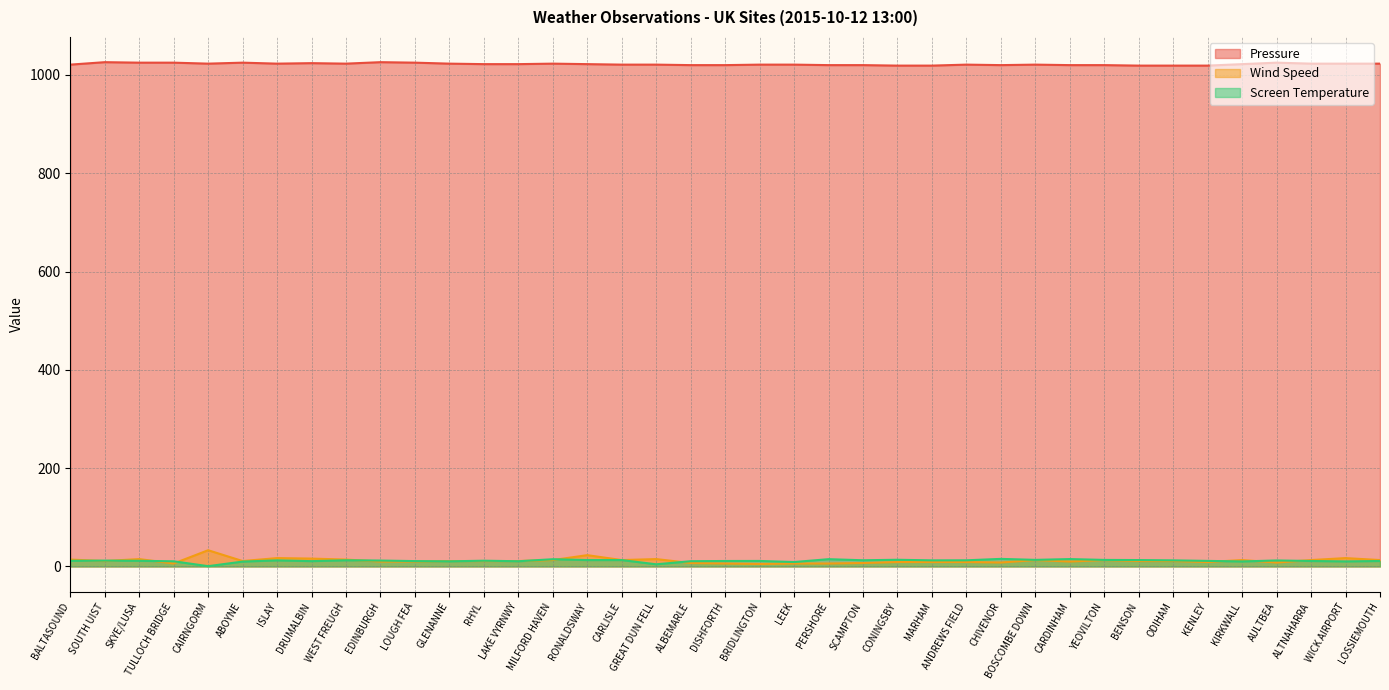

The value of Wind Speed at SCAMPTON is 9.3. True or false?

False